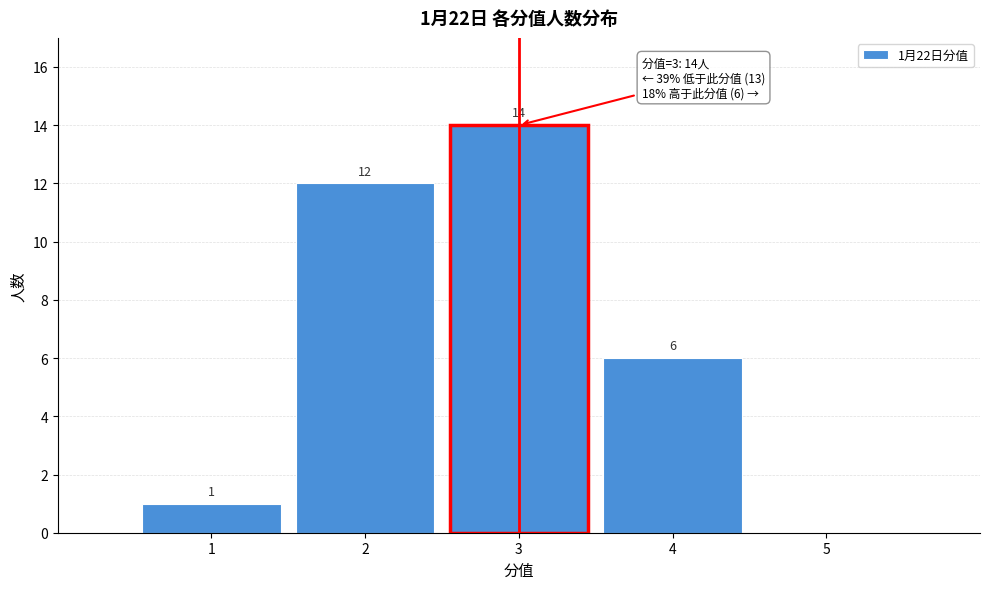

Reading left to right, transcribe all the data shown in this chart.

1=1	2=12	3=14	4=6	5=0